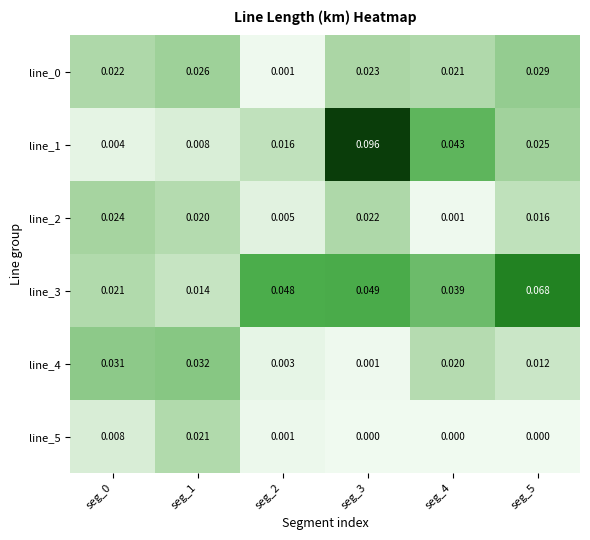

Is the value of line_5 at seg_3 greater than the value of line_1 at seg_3?

No